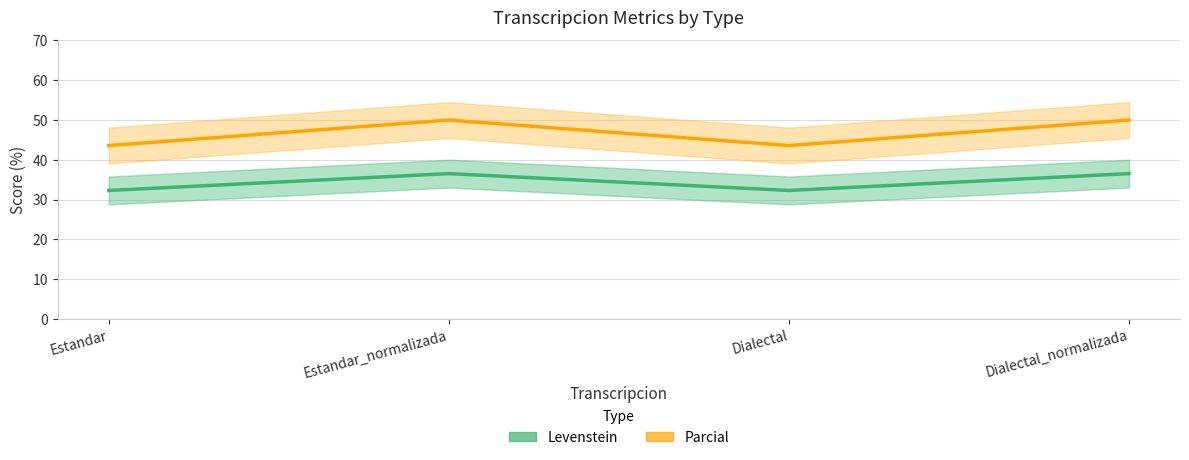

Which series has the largest range (max minus min)?

Parcial